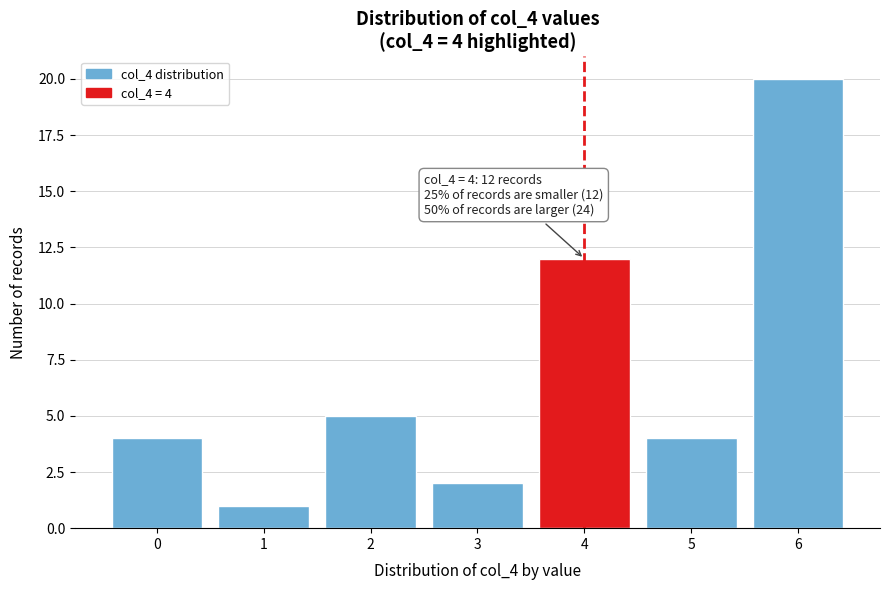

Reading left to right, transcribe all the data shown in this chart.

4	1	5	2	12	4	20